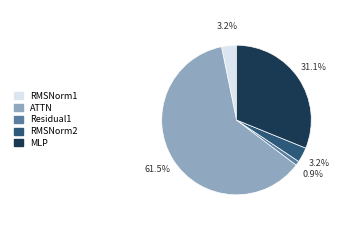

Approximately how many times larger is the value at RMSNorm2 compared to MLP?

0.1